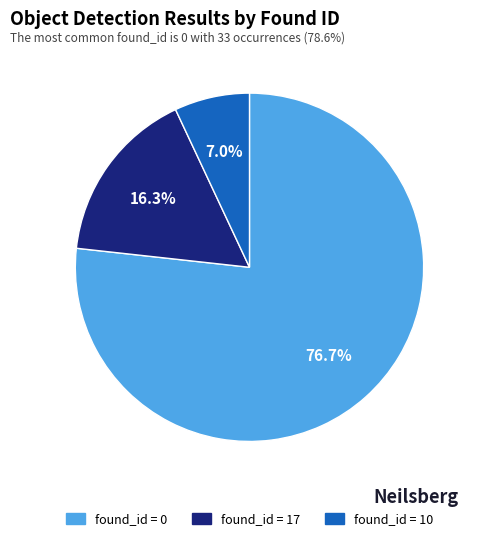

Is there any slice that represents more than half of the pie?

Yes